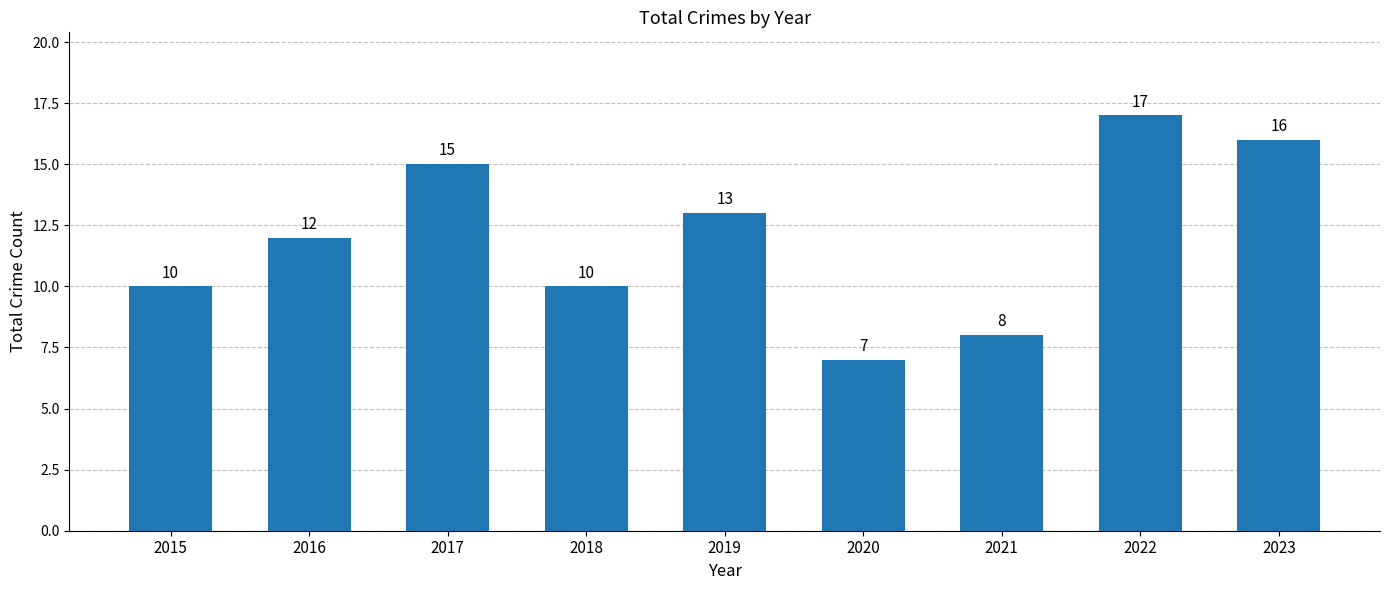

What is the value of the 9th bar from the left?

16